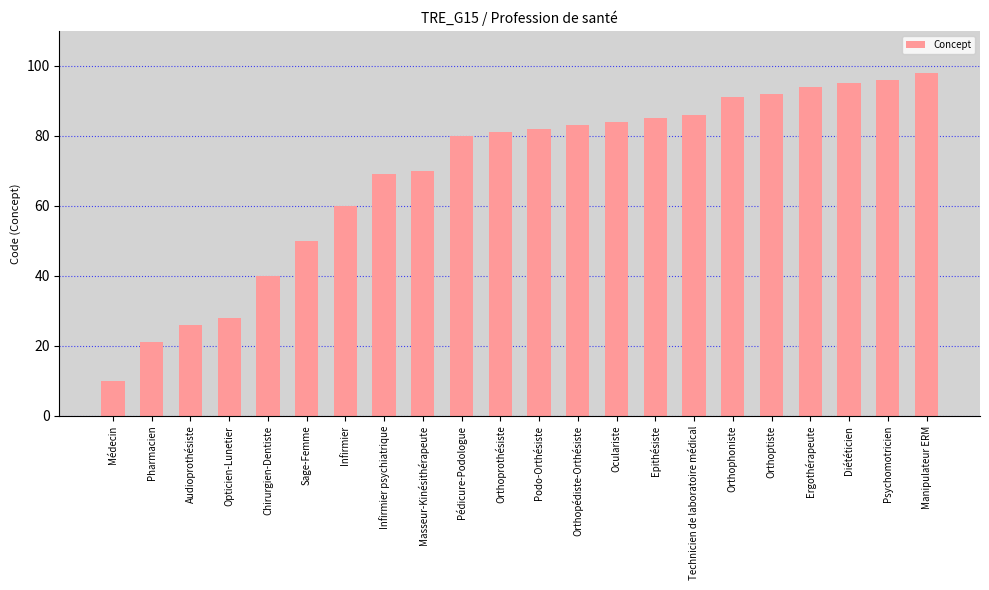

How many data points are less than 82?

11